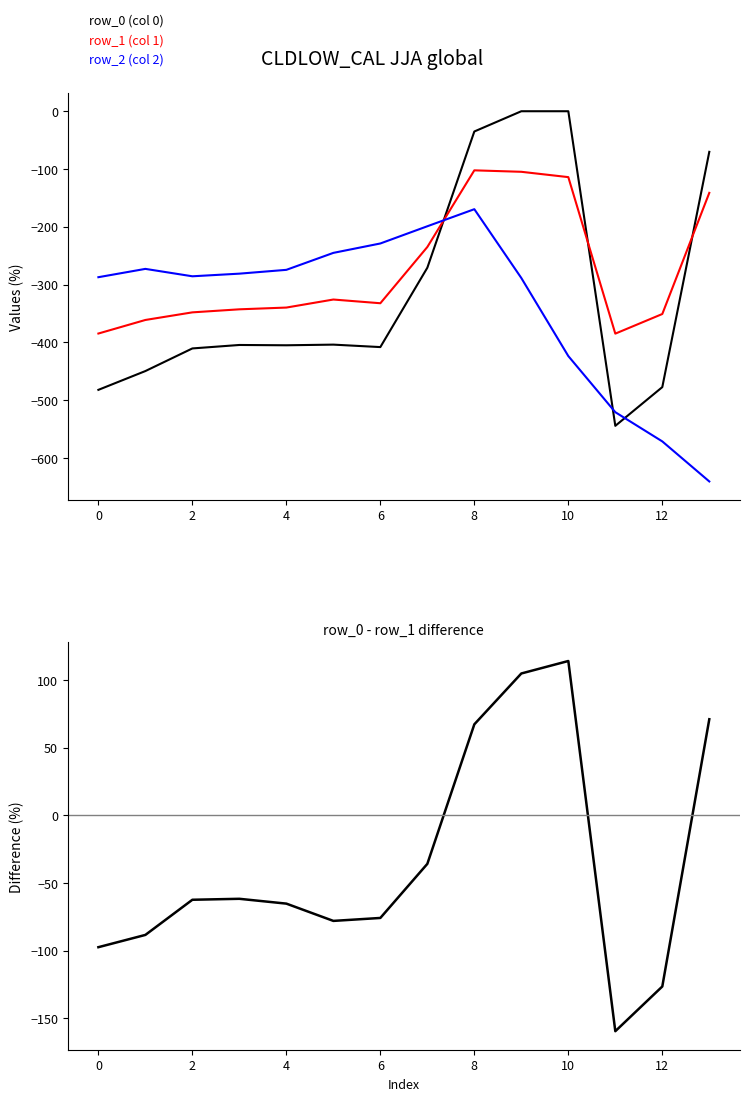

What is the highest value of the row_2 (col 2) series?

-169.5